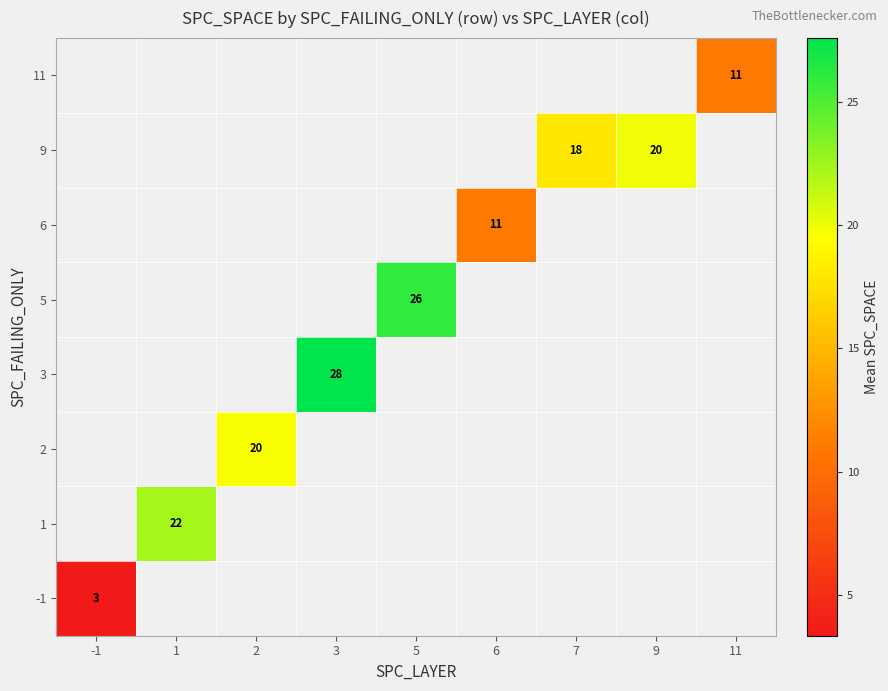

How many series are shown in this chart?

8